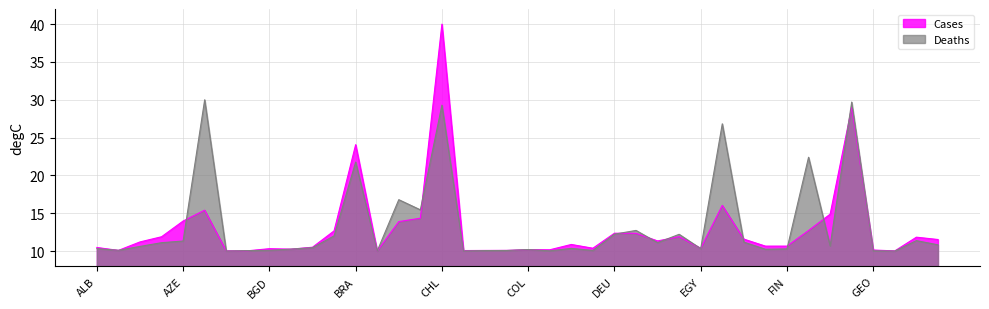

Rank the series by their maximum value, from highest to lowest.

Cases, Deaths